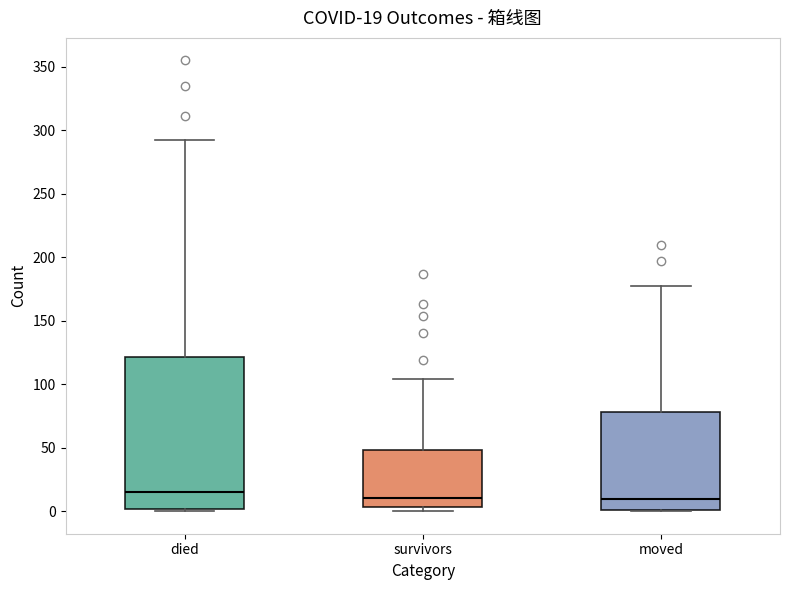

Which box is the tallest, from its lower edge to its upper edge?

died